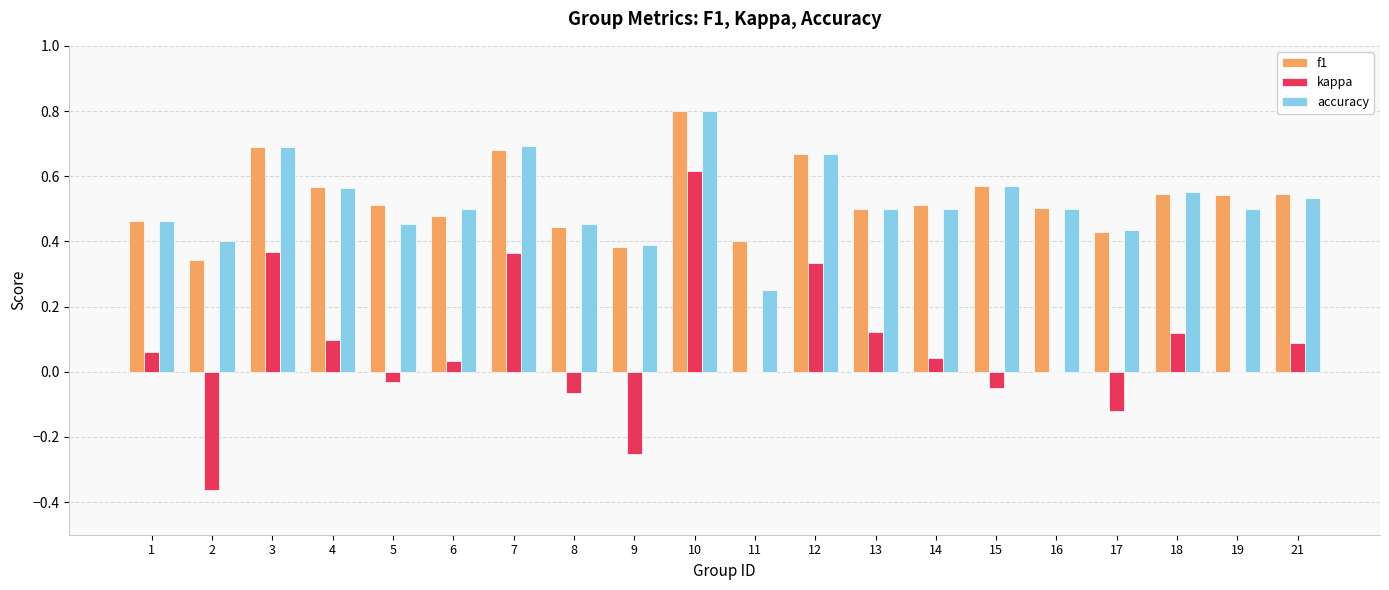

The value of accuracy at 4 is 0.3. True or false?

False